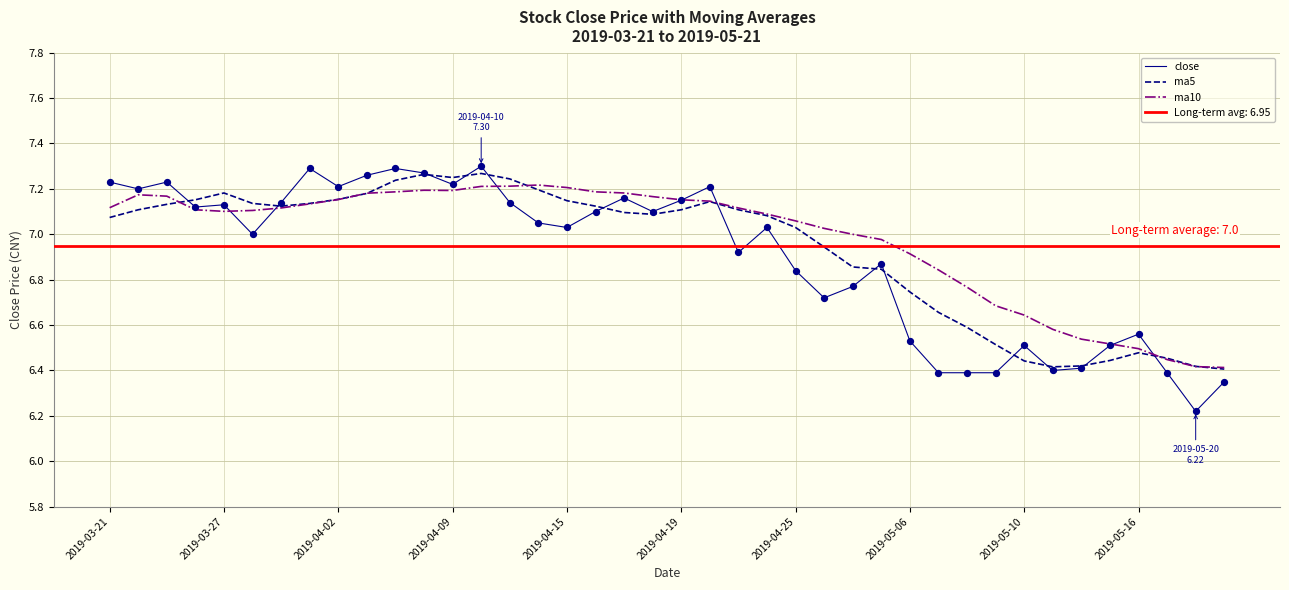

The close series shows 6.5 at 2019-05-10. True or false?

True